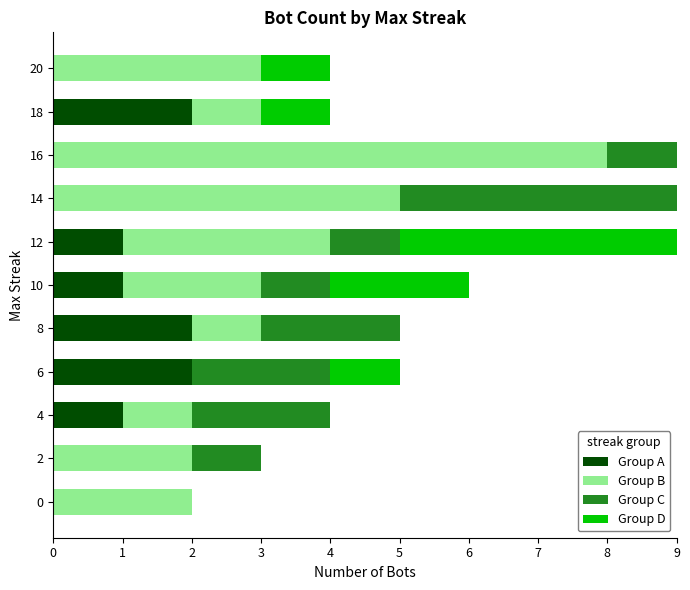

What is the total value across all series at 18?

4